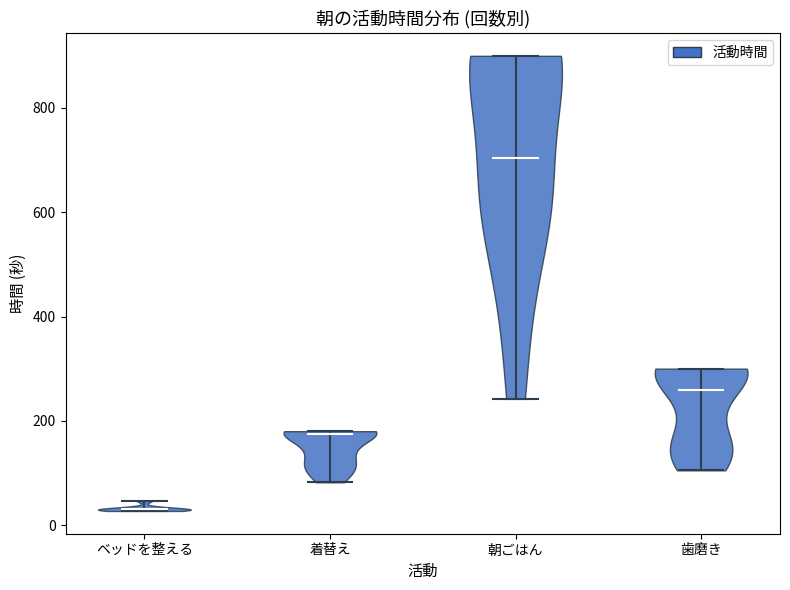

Which violin has the lowest median line?

ベッドを整える